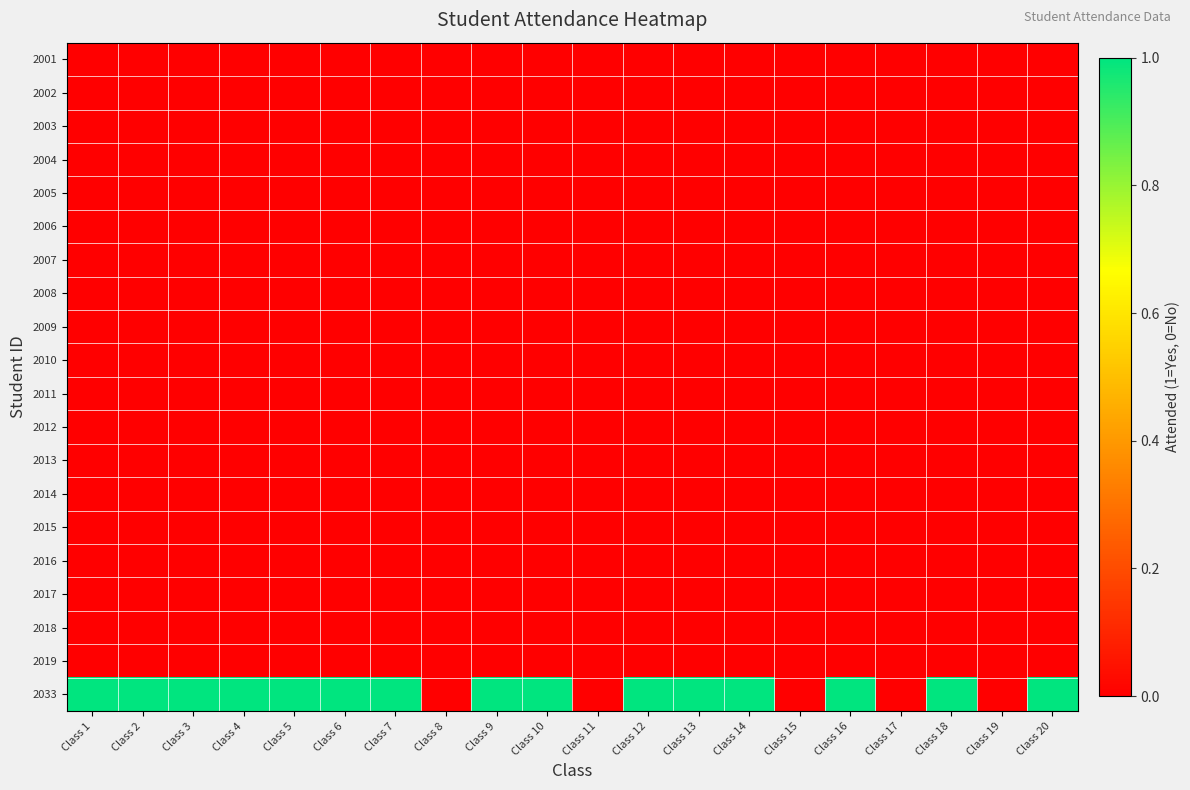

At which category is the sum across all series the highest?

Class 1